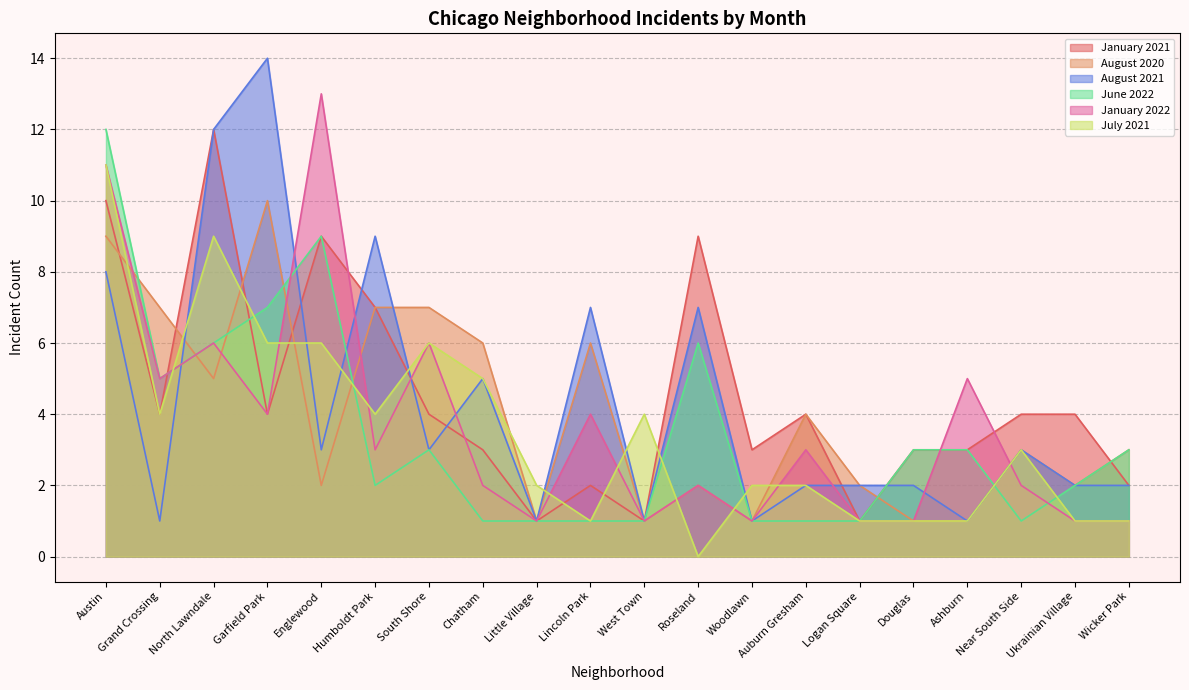

Does the chart have visible grid lines?

Yes